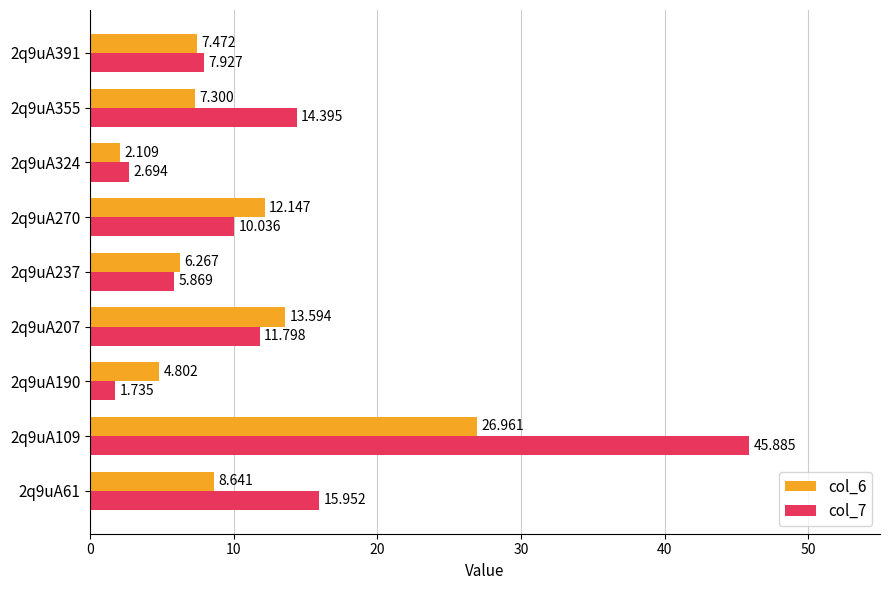

What is the average value of the col_7 series?

12.9